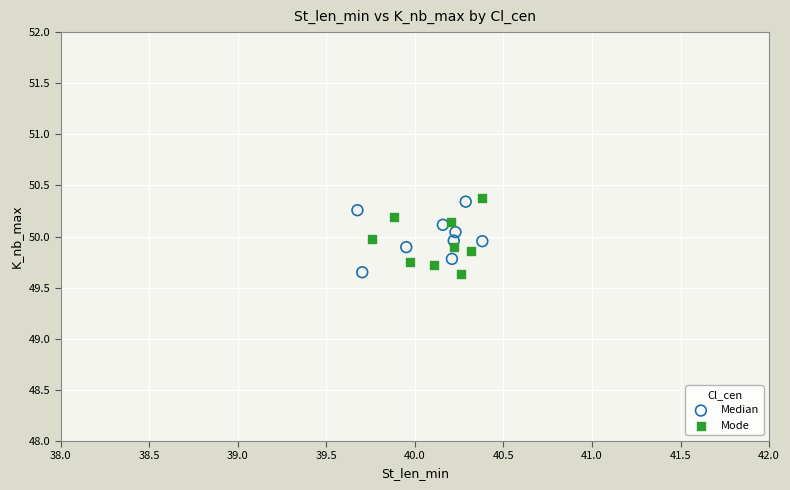

What are all the series names shown in the legend?

Median, Mode